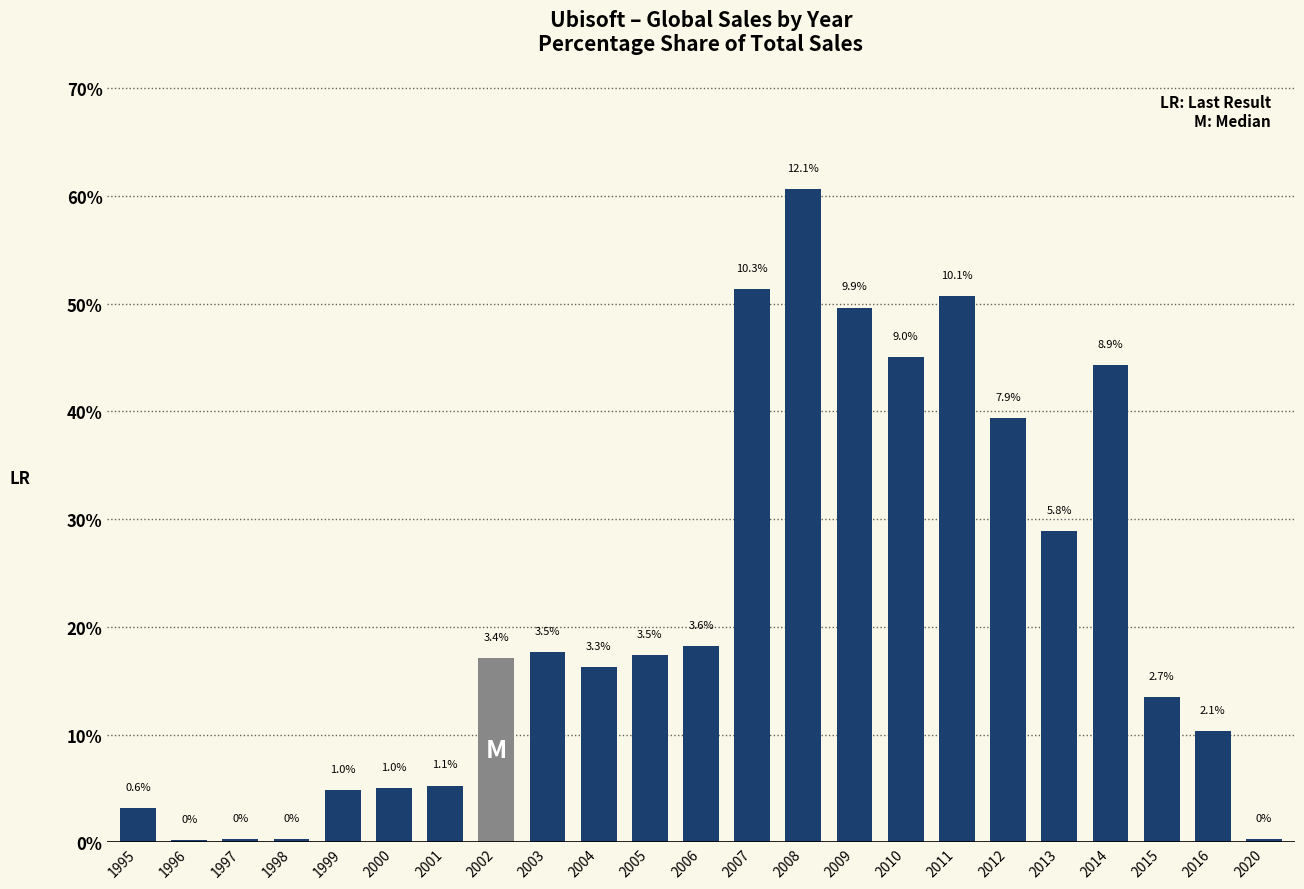

Which category has the lowest value across all series?

1996